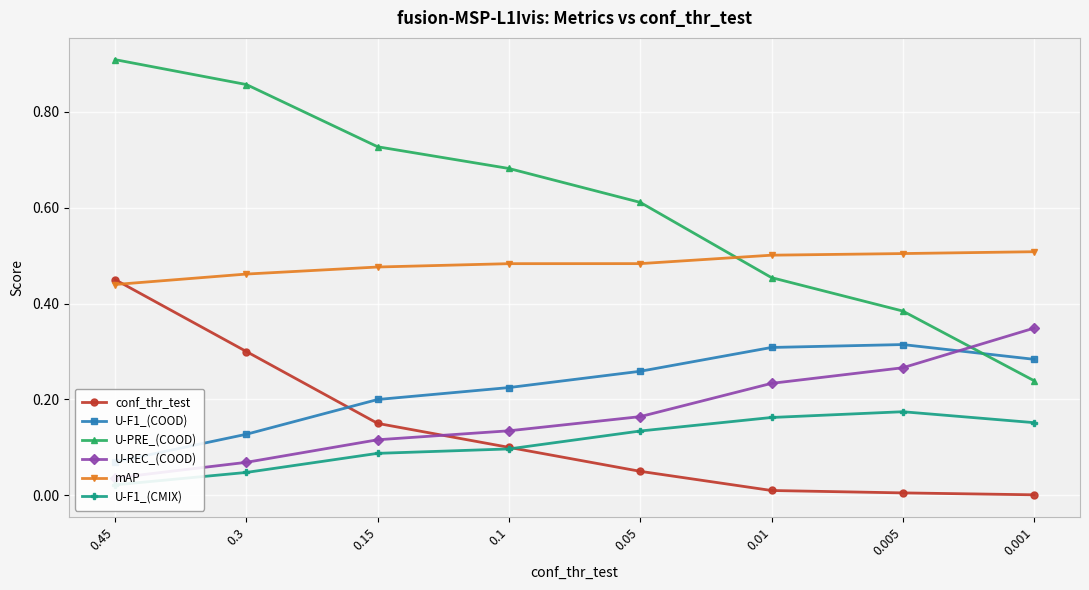

At how many categories does at least one series exceed 0?

8